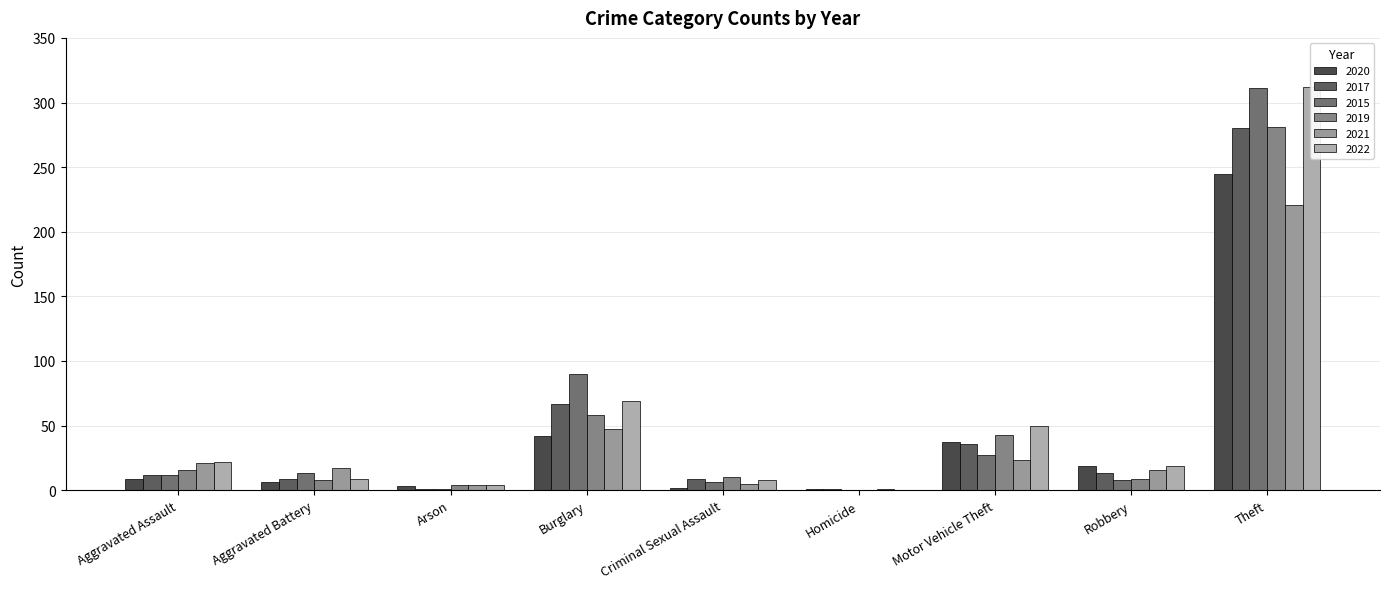

What is the total value across all series at Homicide?

3